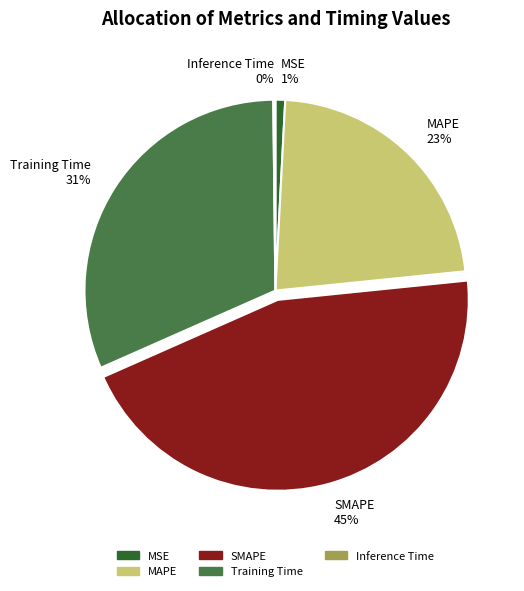

Does any single category account for the majority?

No